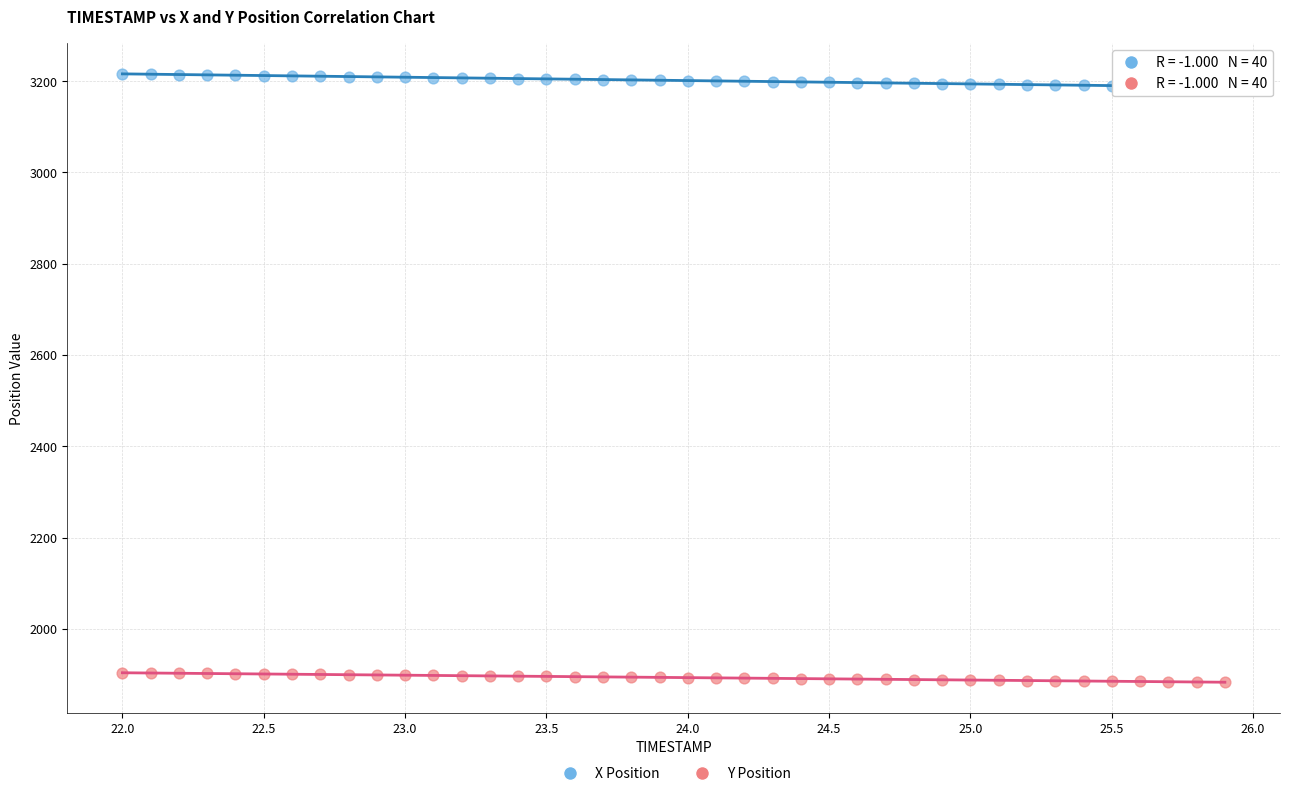

Which series reaches the maximum Y coordinate?

X Position